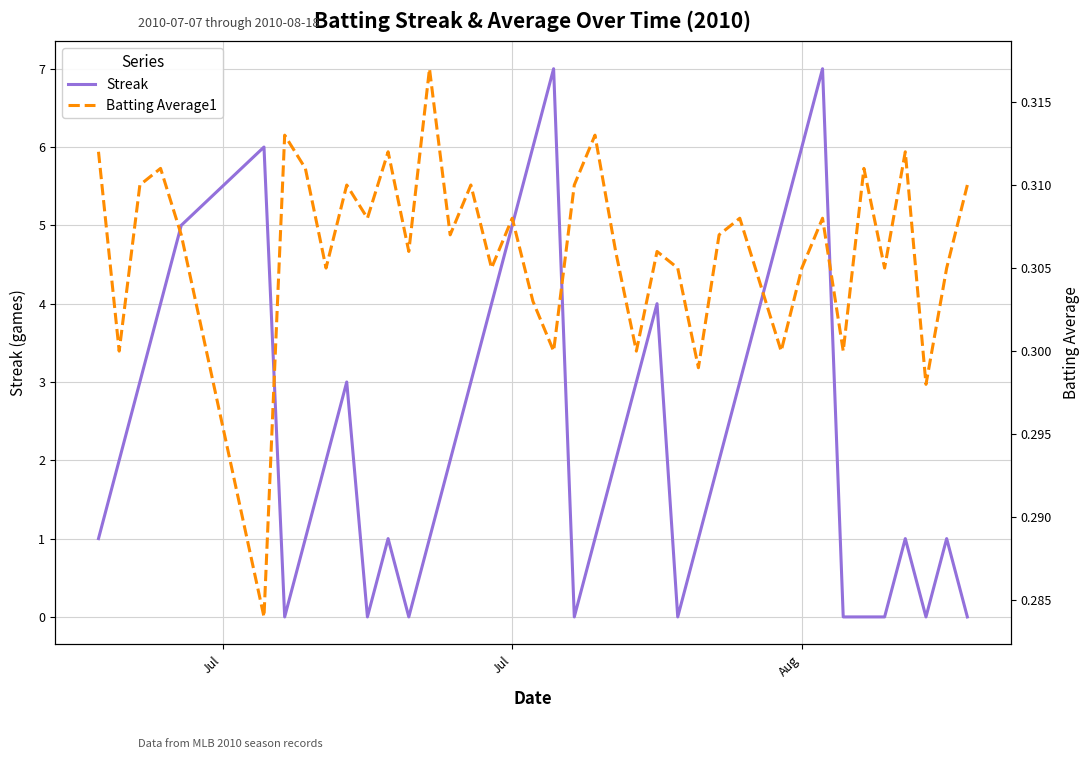

List the series in order of their overall mean, highest first.

Streak, Batting Average1